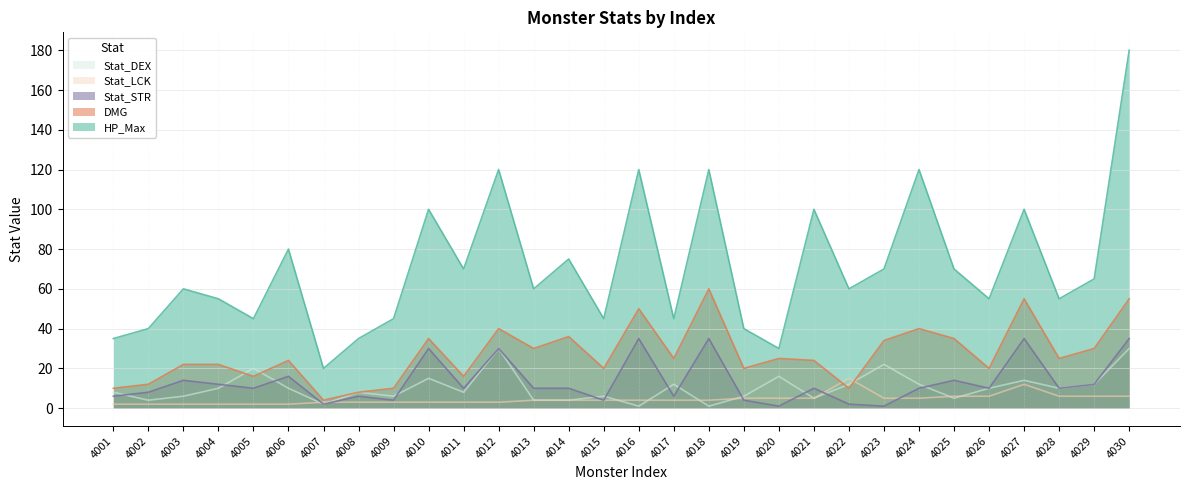

What is the average value of the DMG series?

27